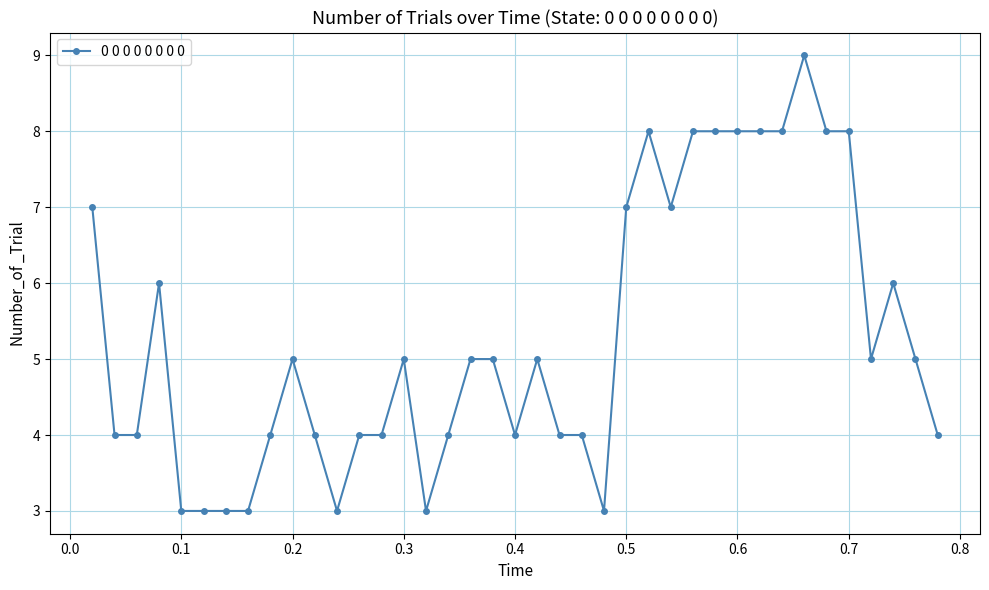

Count the number of categories in the chart.

39